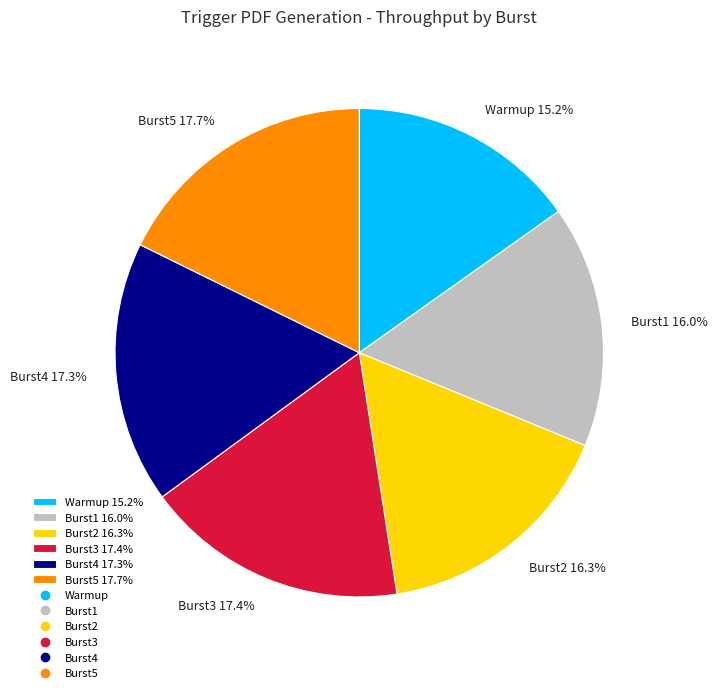

Is there a majority slice in this chart?

No